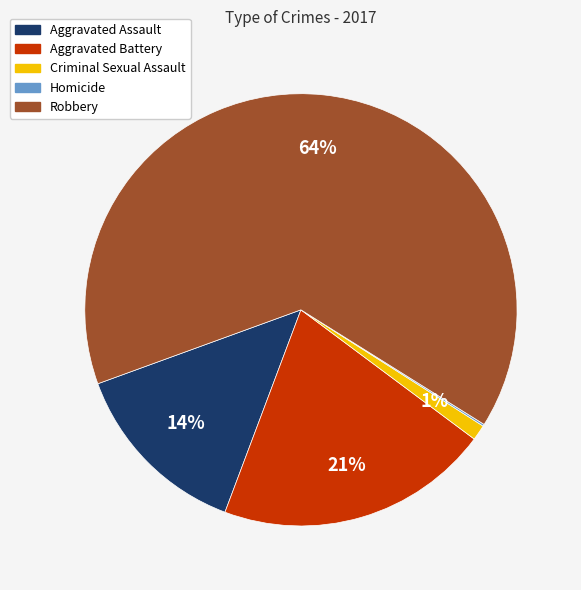

Between Criminal Sexual Assault and Aggravated Battery, which is larger?

Aggravated Battery